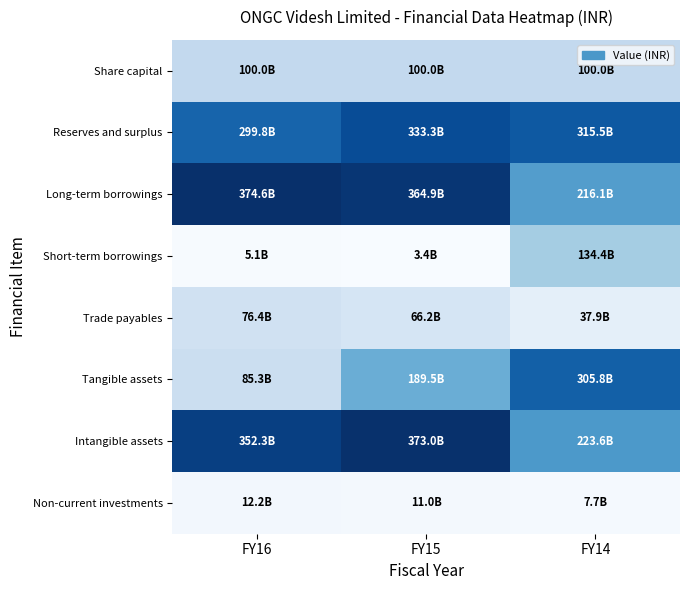

At which category does the chart reach its minimum across all series?

FY15